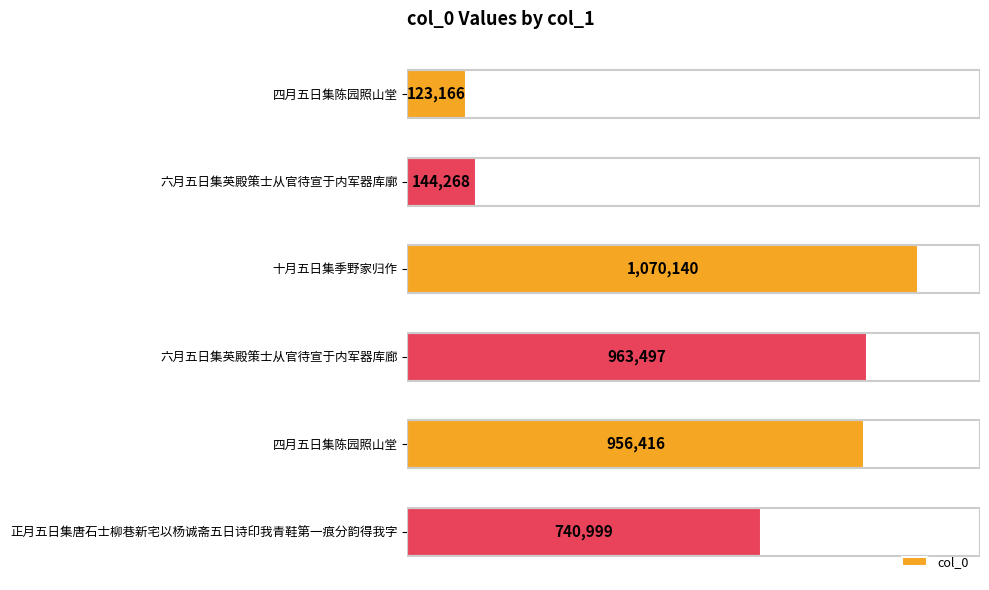

Does the chart contain any negative values?

No